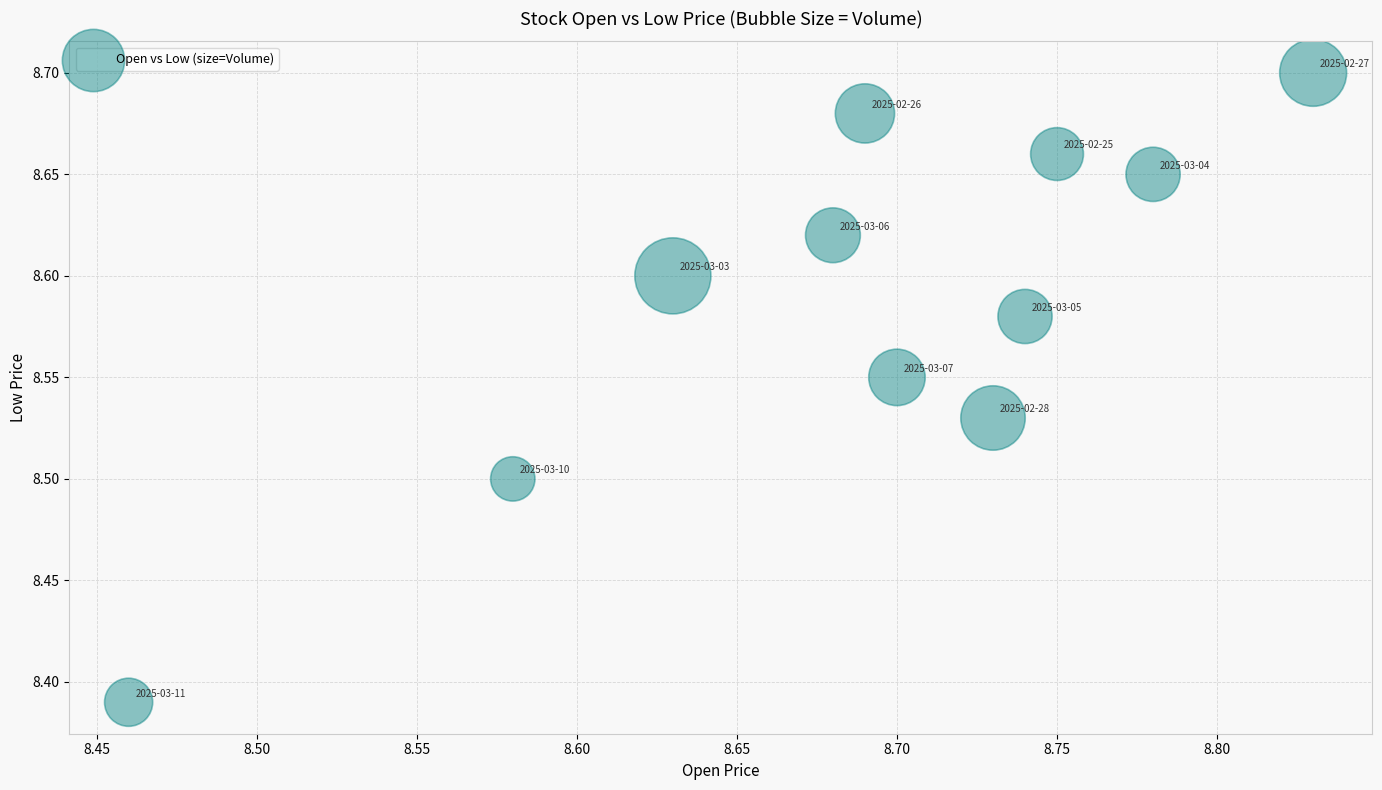

What is the range of X values (max minus min)?

0.4